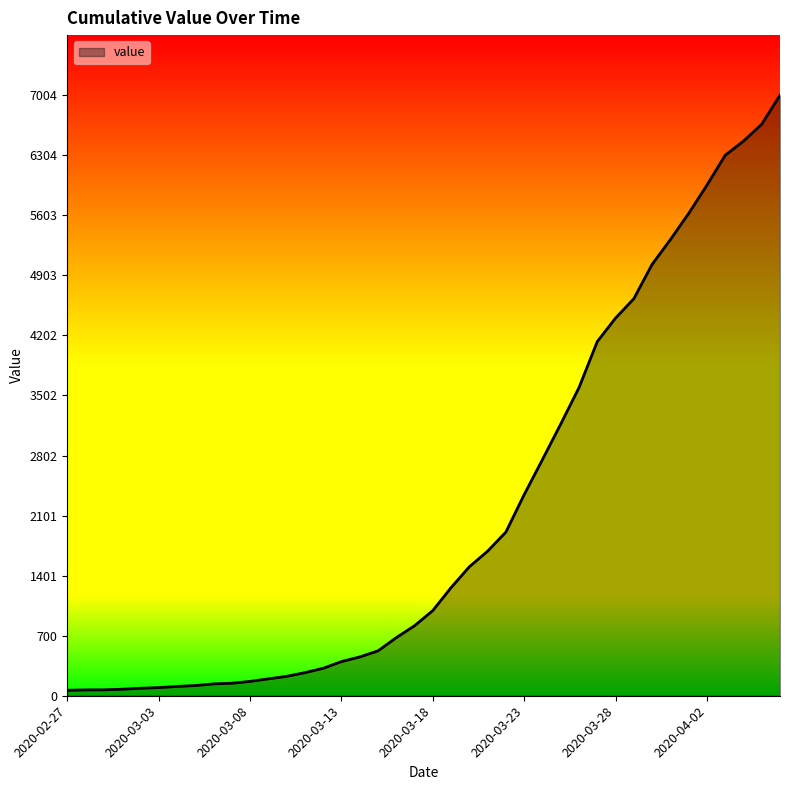

What is the maximum value shown in the chart?

7004